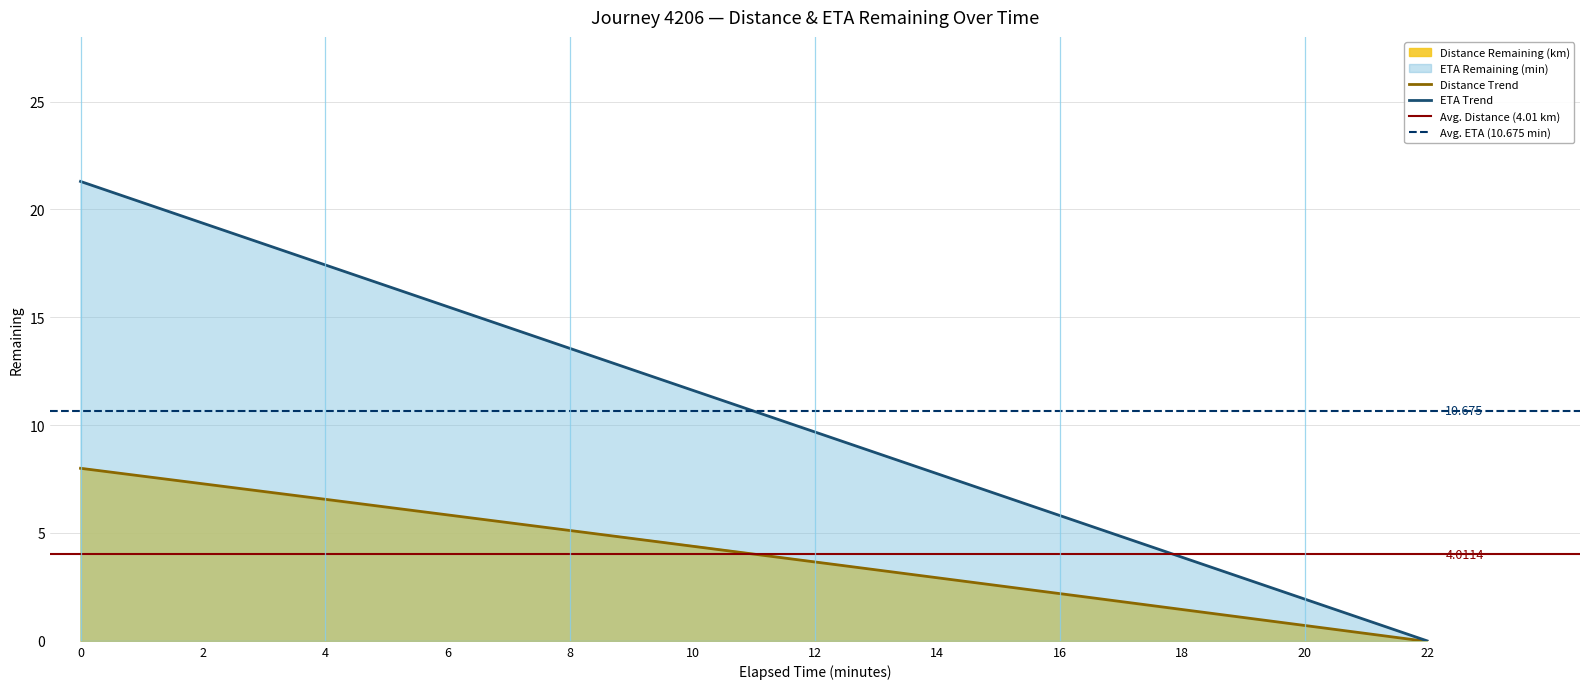

What is the total value across all series at 2.0?

26.6